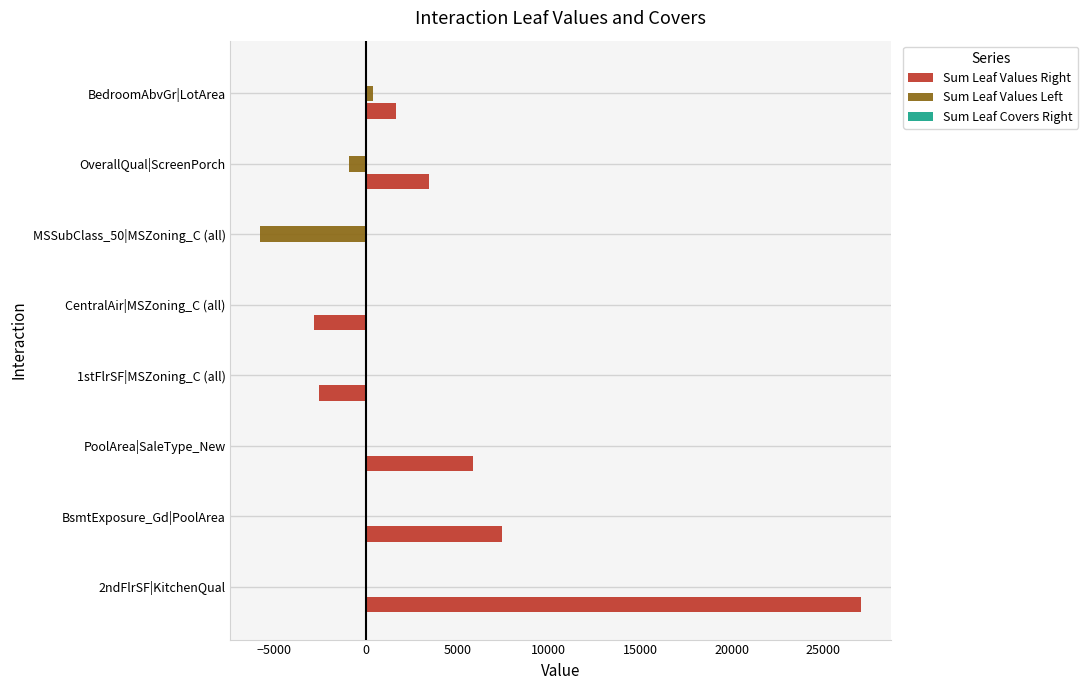

Which series has the largest total across all categories?

Sum Leaf Values Right